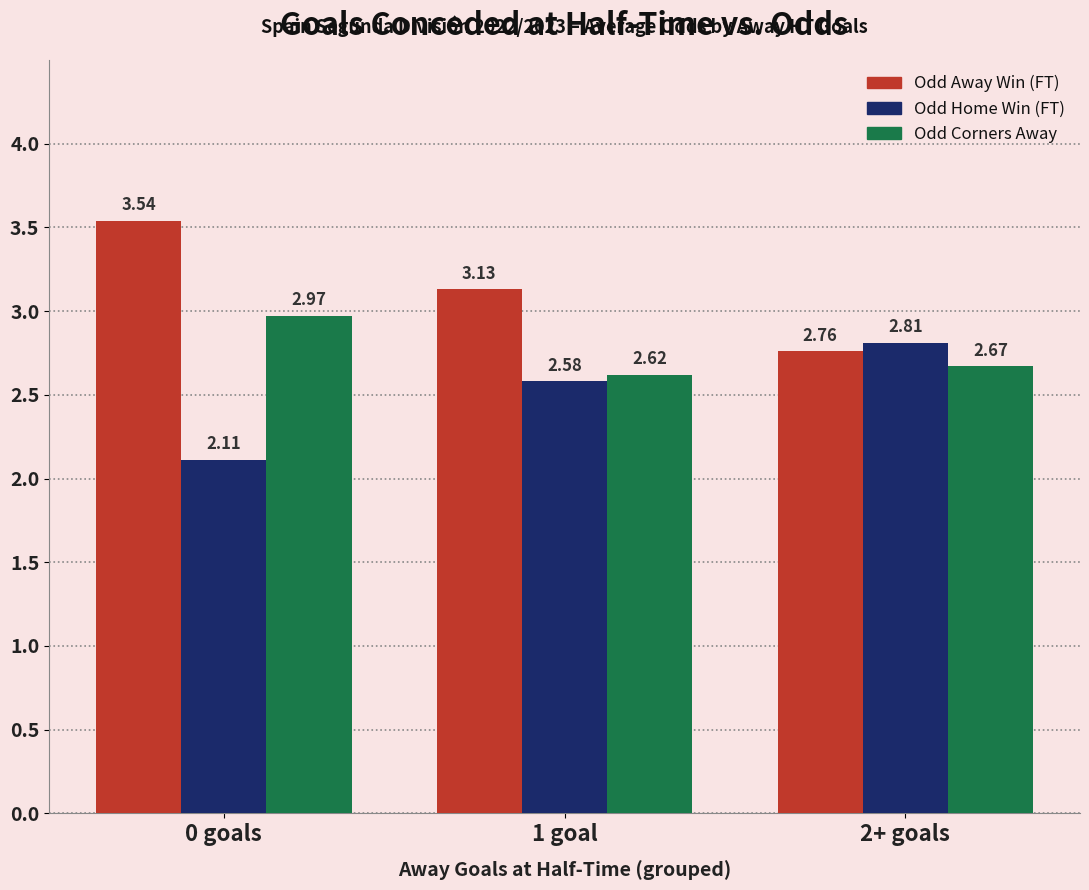

At which category is the sum across all series the highest?

0 goals